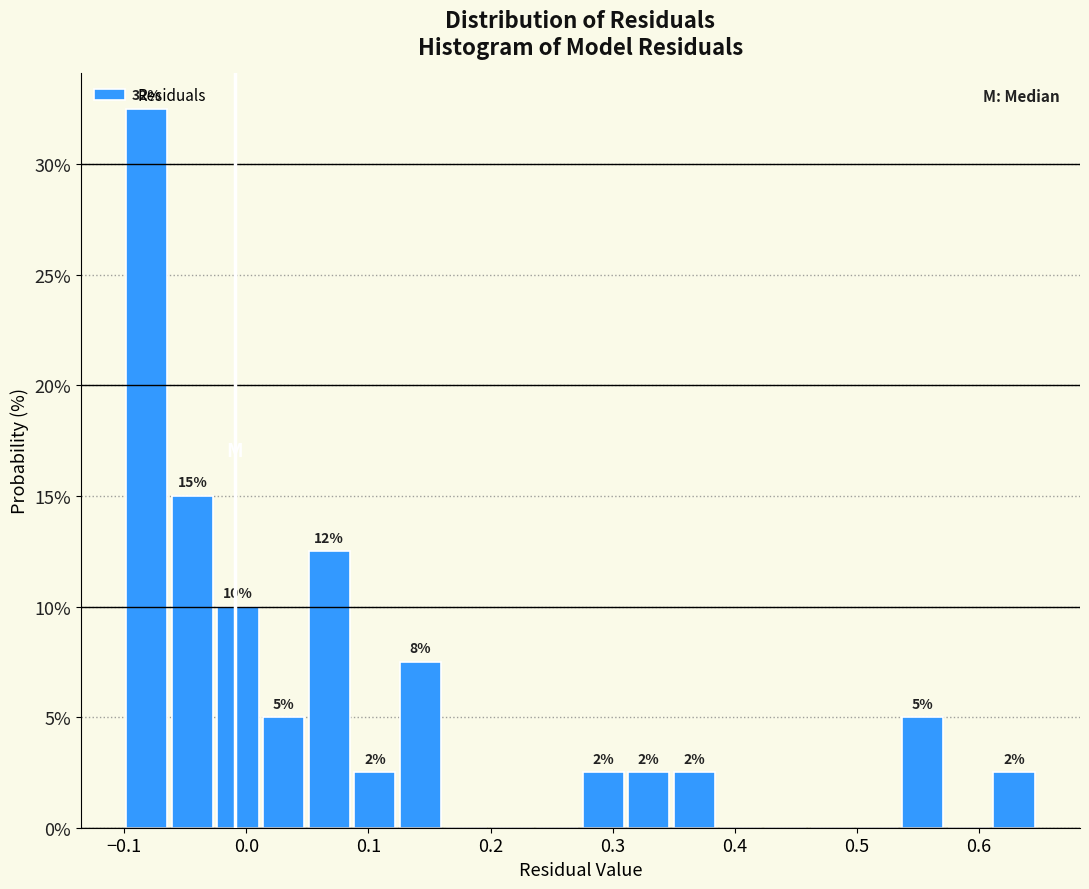

Around what value on the x-axis is the tallest bar? Give the approximate position of its centre, as read against the axis.

-0.08